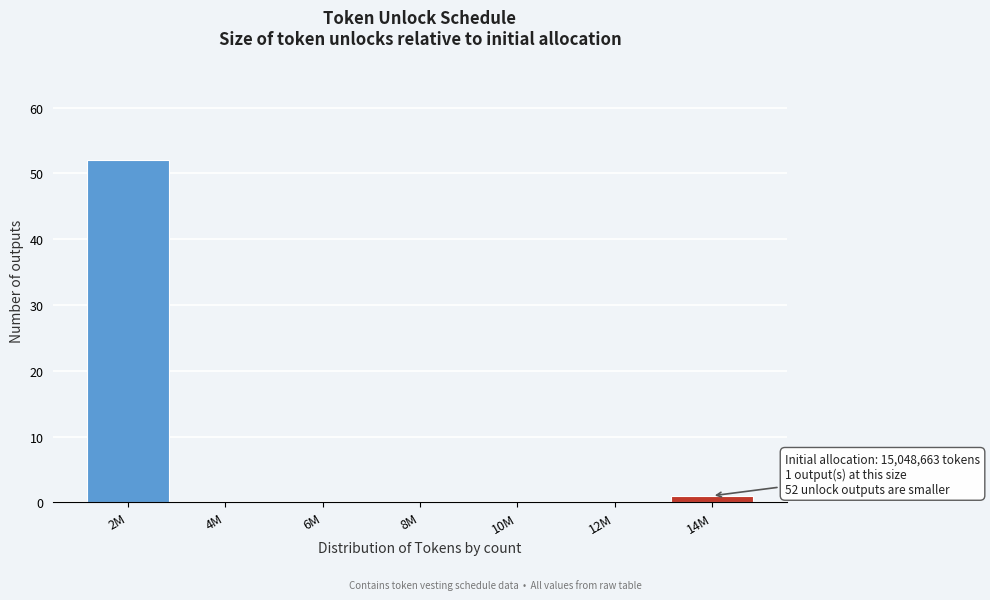

Reading right to left, transcribe all the data shown in this chart.

14M=1	12M=0	10M=0	8M=0	6M=0	4M=0	2M=52